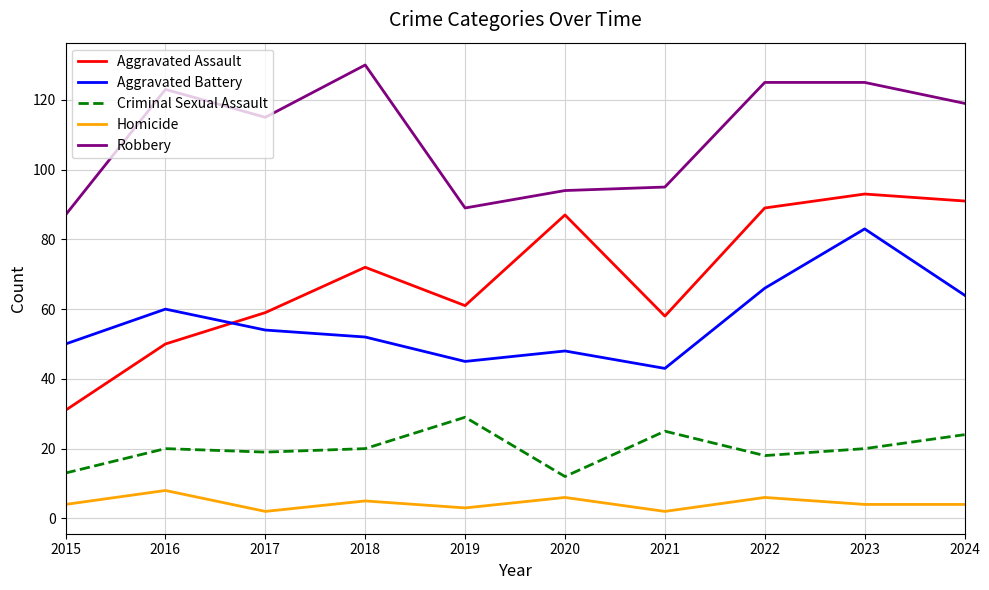

True or false: Robbery has more than 0 points higher than both neighbors.

True